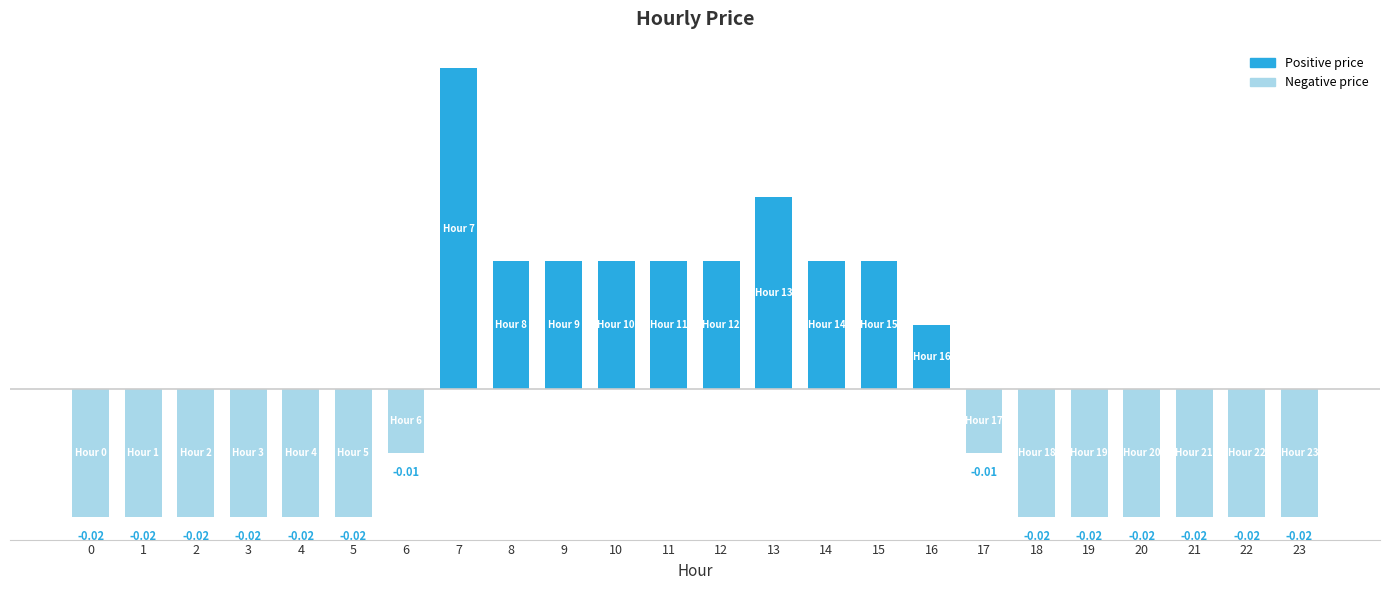

How many values are below zero?

14